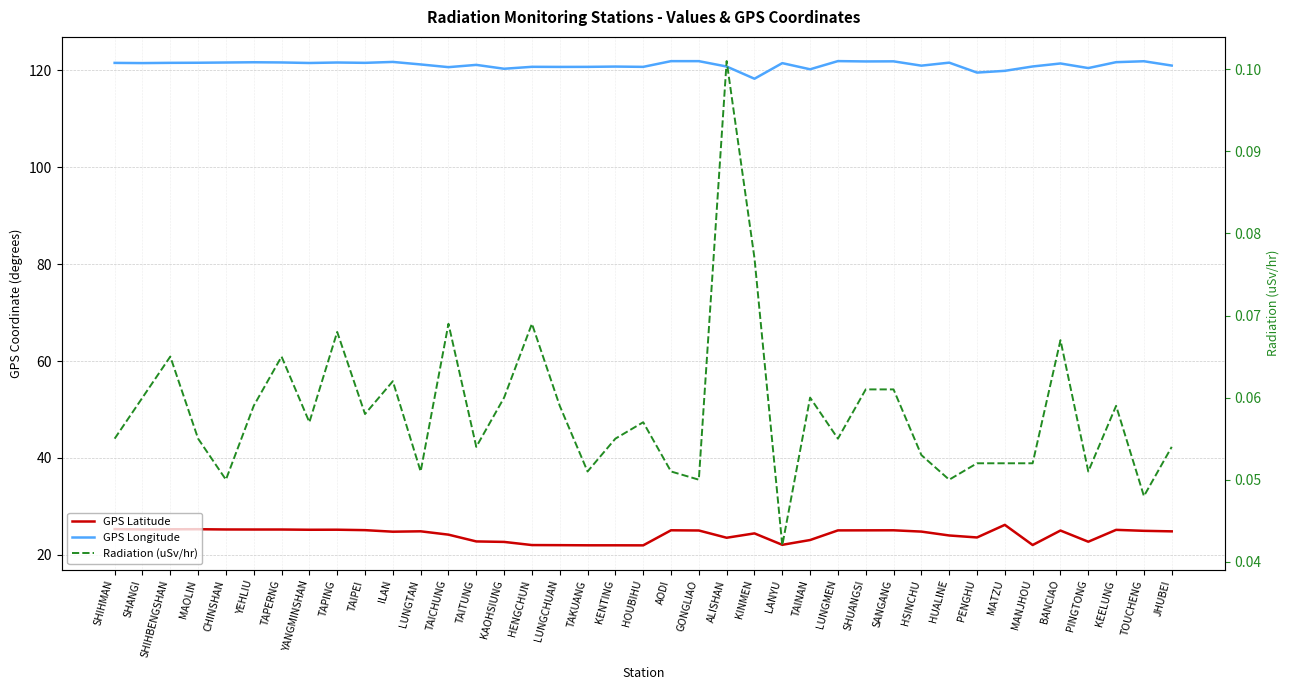

Is this an area chart (filled region under the line)?

No